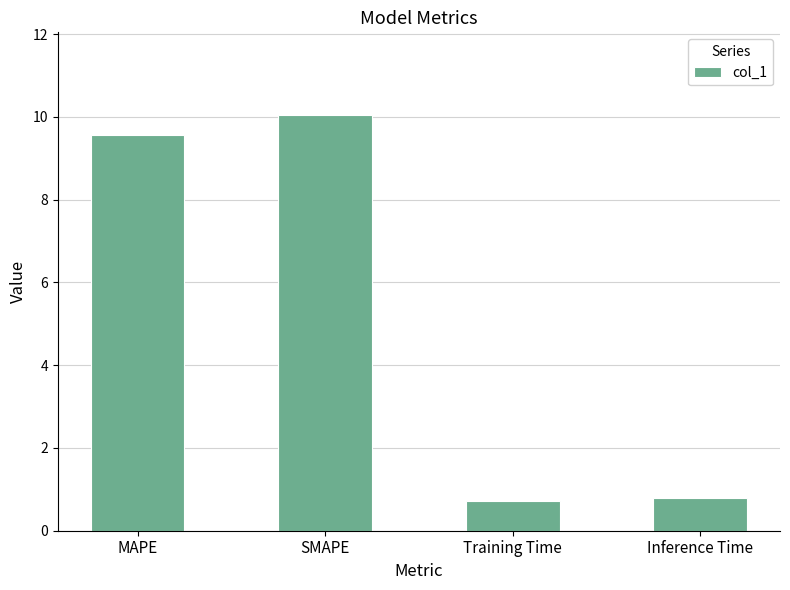

What is the label of the 1st bar from the right?

Inference Time